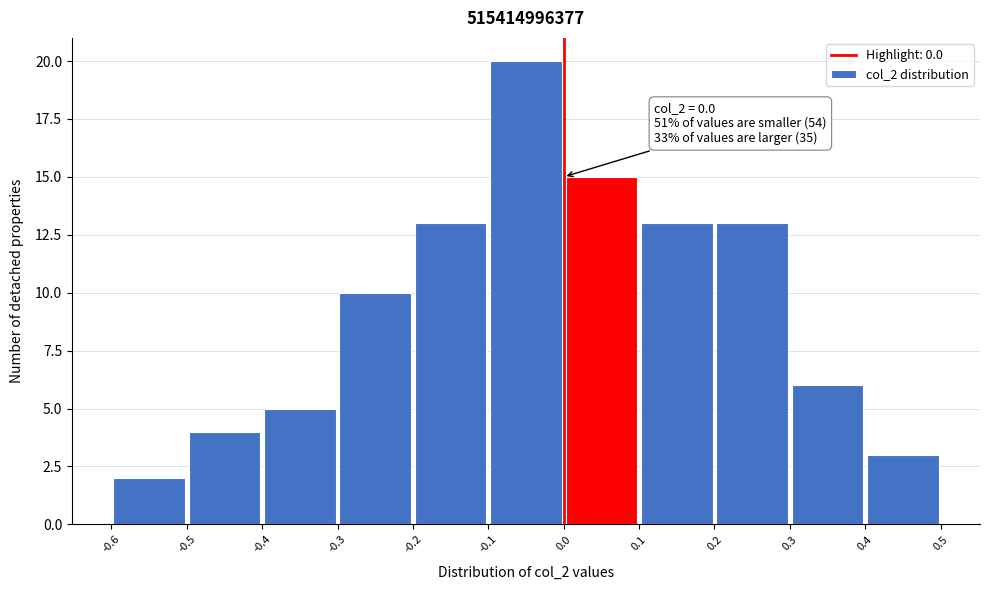

Which range on the x-axis has the tallest bar?

-0.1 to 0.0